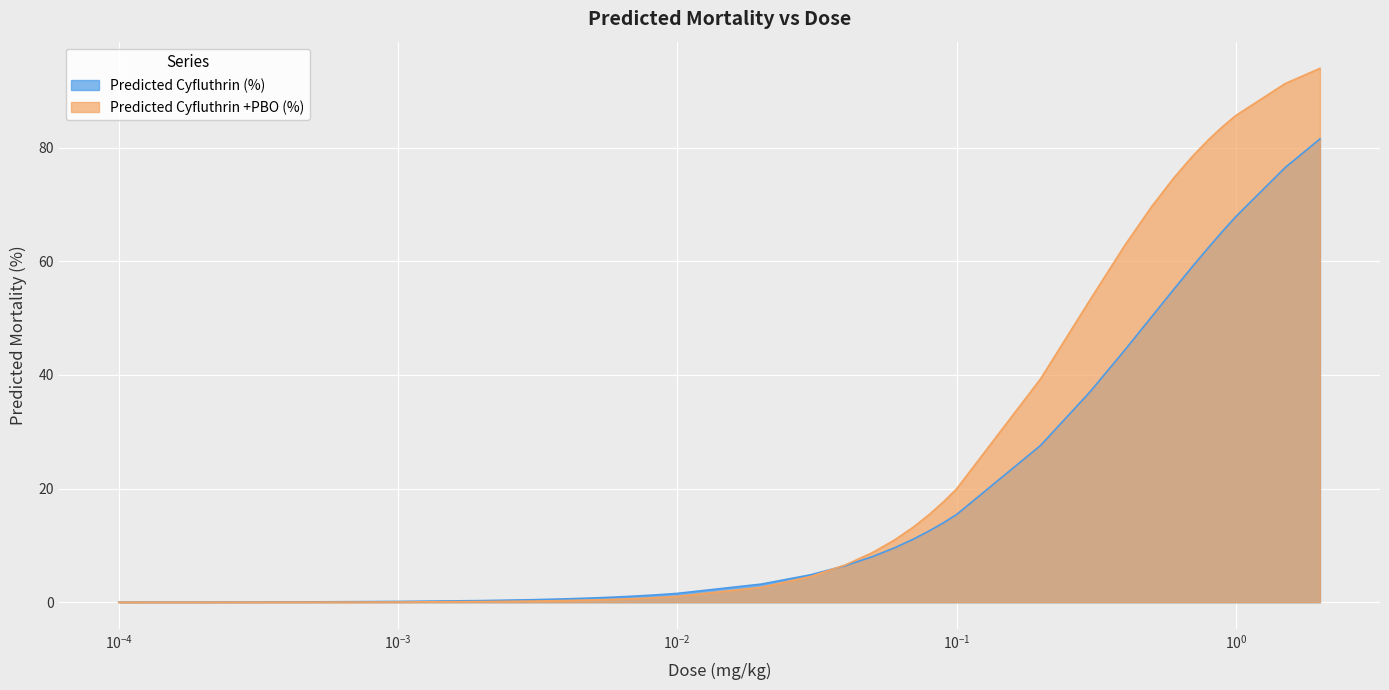

Which series has the largest total across all categories?

Predicted Cyfluthrin +PBO (%)